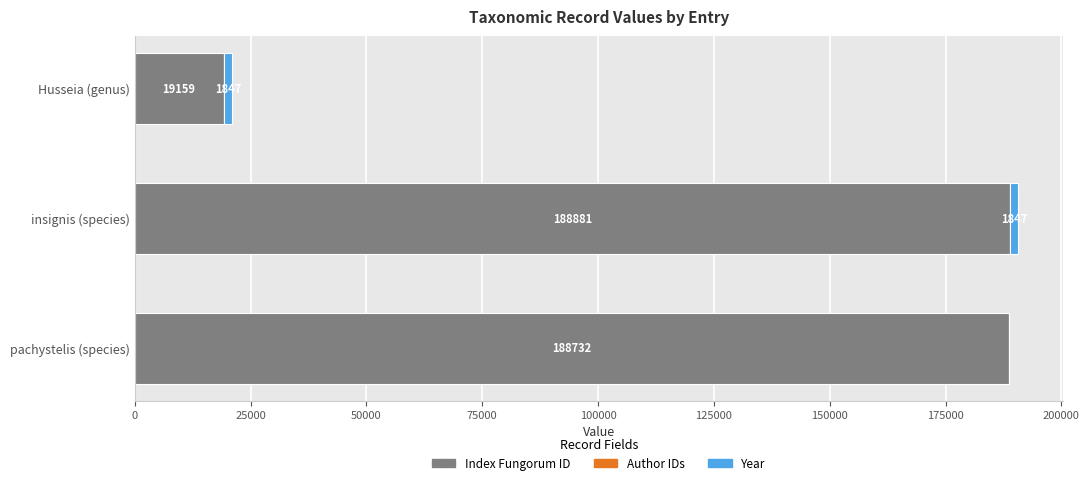

At which category is the sum across all series the highest?

insignis (species)